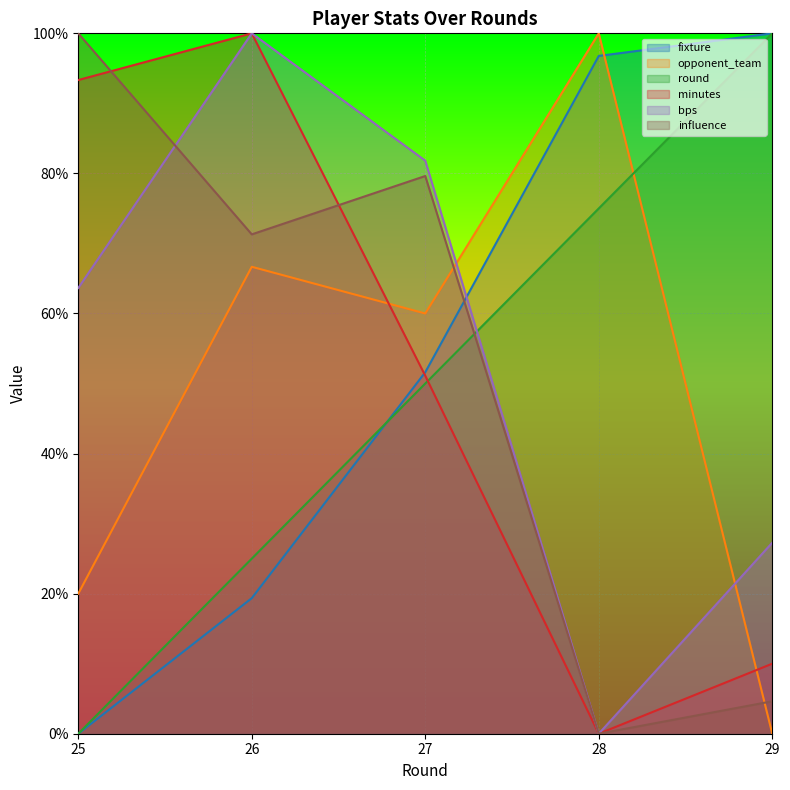

How many series are shown in this chart?

6